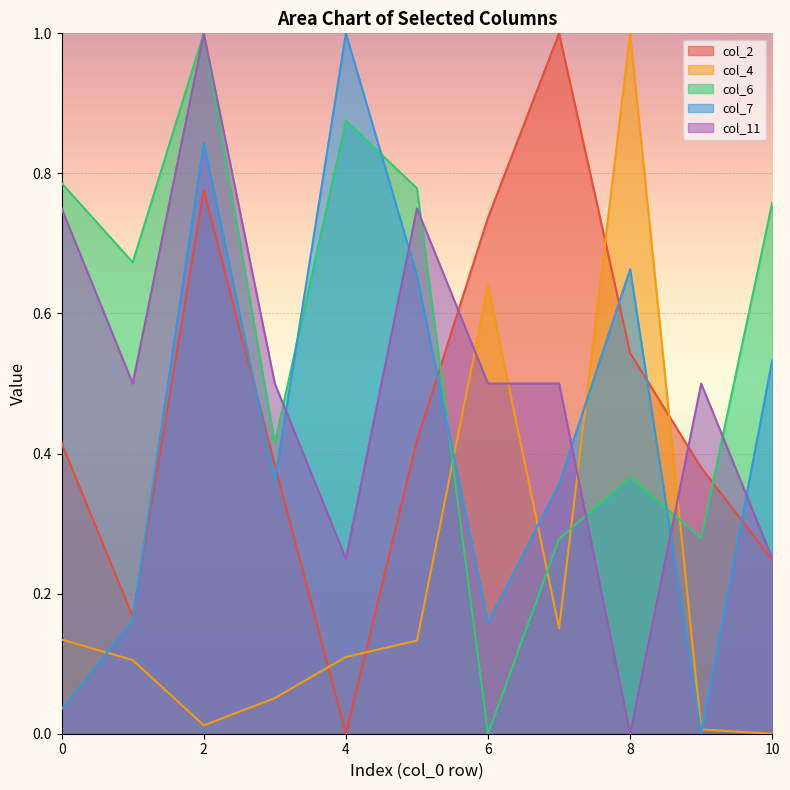

How many col_6 values are between 0 and 1?

11